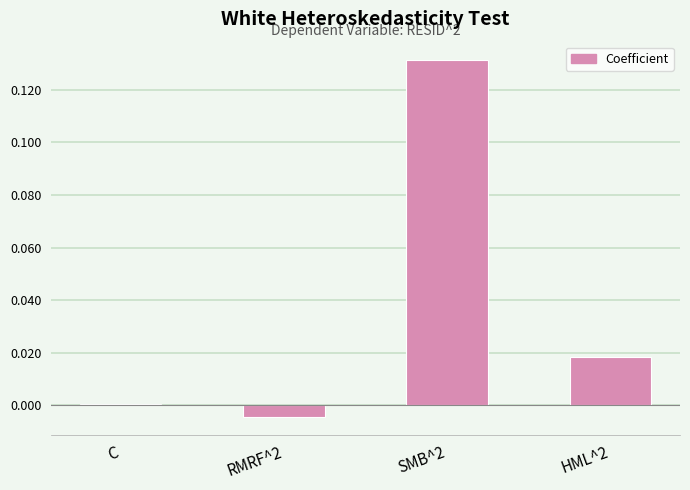

Between HML^2 and RMRF^2, which is larger?

HML^2